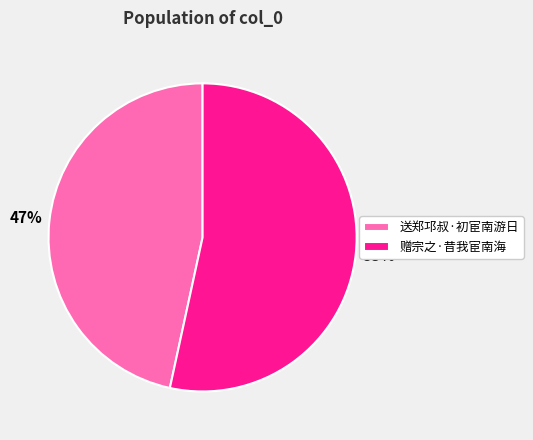

Between 送郑邛叔·初宦南游日 and 赠宗之·昔我宦南海, which is larger?

赠宗之·昔我宦南海